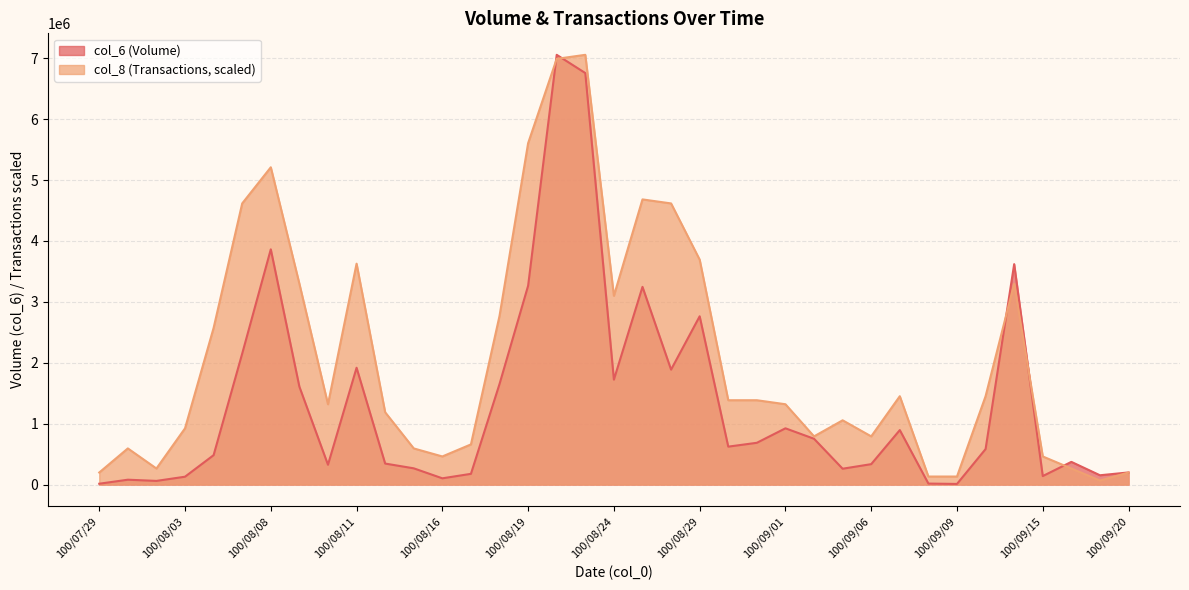

Which series has the largest total across all categories?

col_8 (Transactions, scaled)